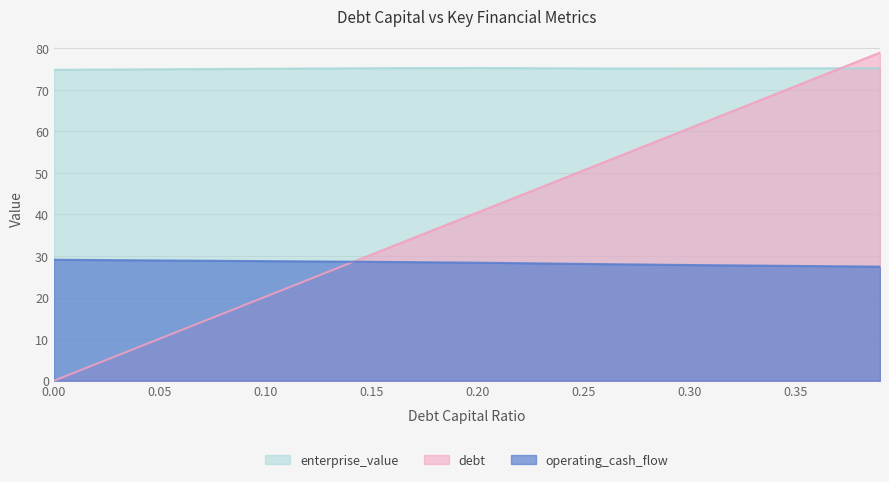

How many lines are shown in the chart?

3